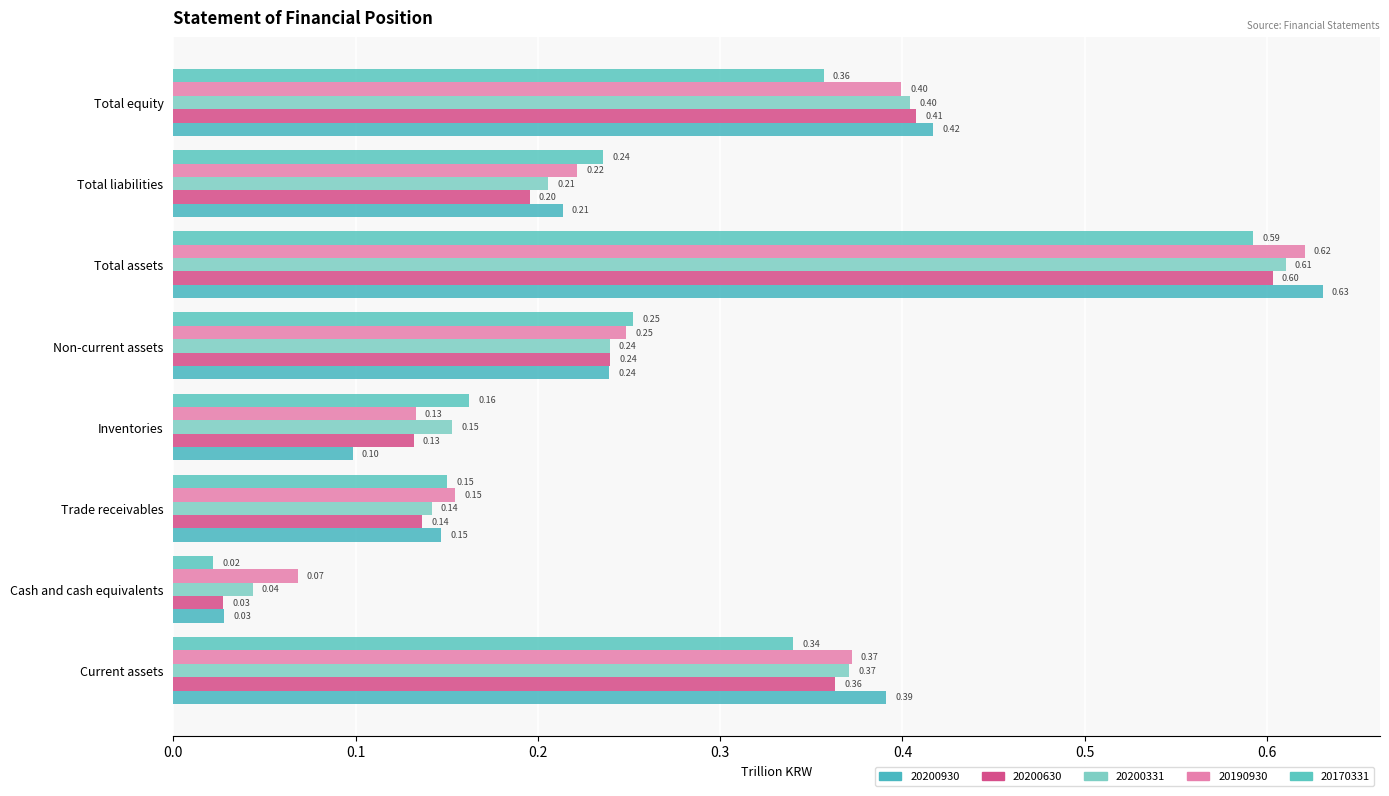

Which series has the largest total across all categories?

20190930